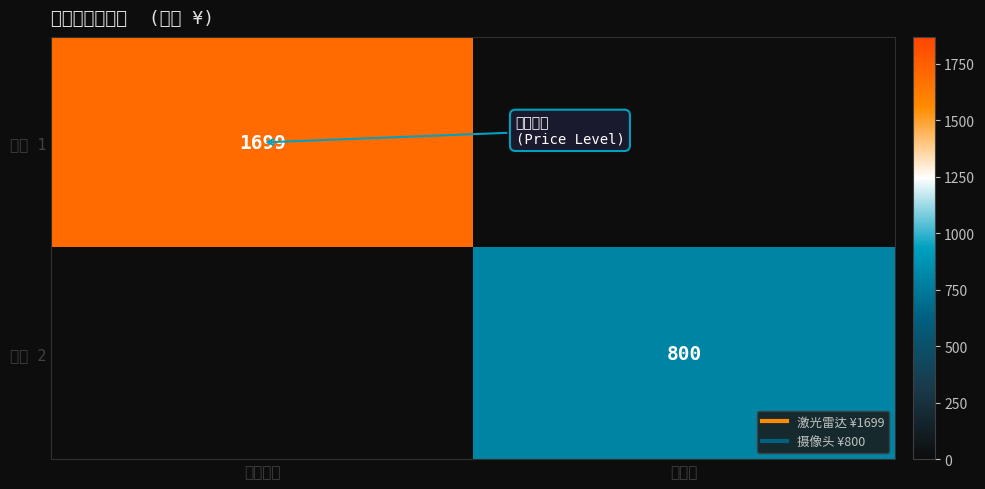

What is the approximate value of 项目 2 at 摄像头, to the nearest 10?

800